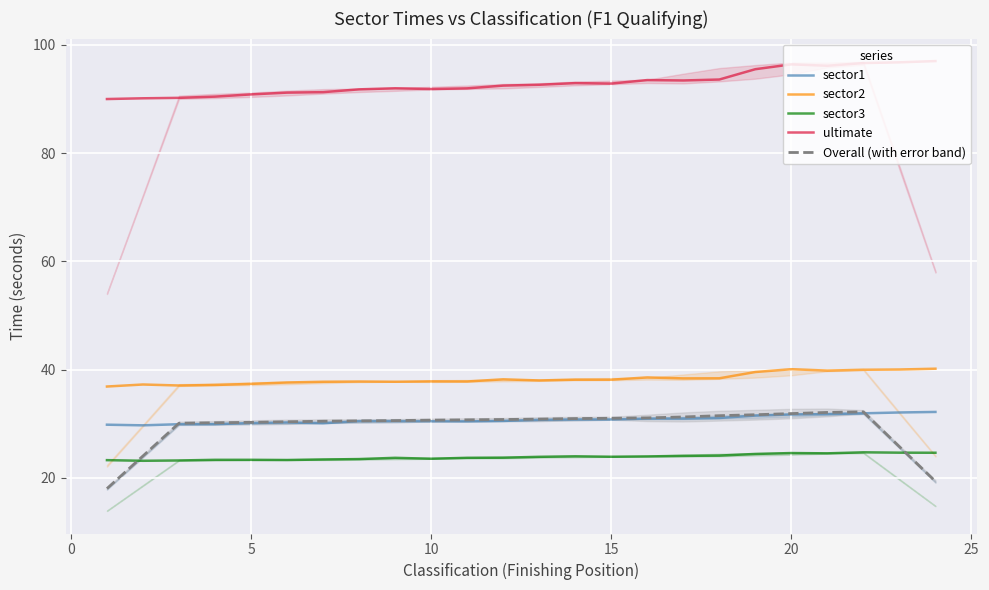

What is the difference between the sector2 values at 9 and 15?

0.5